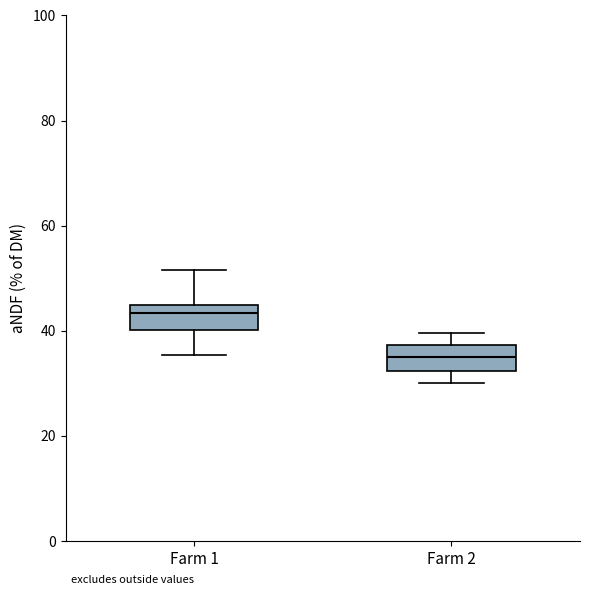

Where does the lower whisker of the box for Farm 1 end on the y-axis? The values are not printed on the chart, so give them approximately, as read against the axis.

36